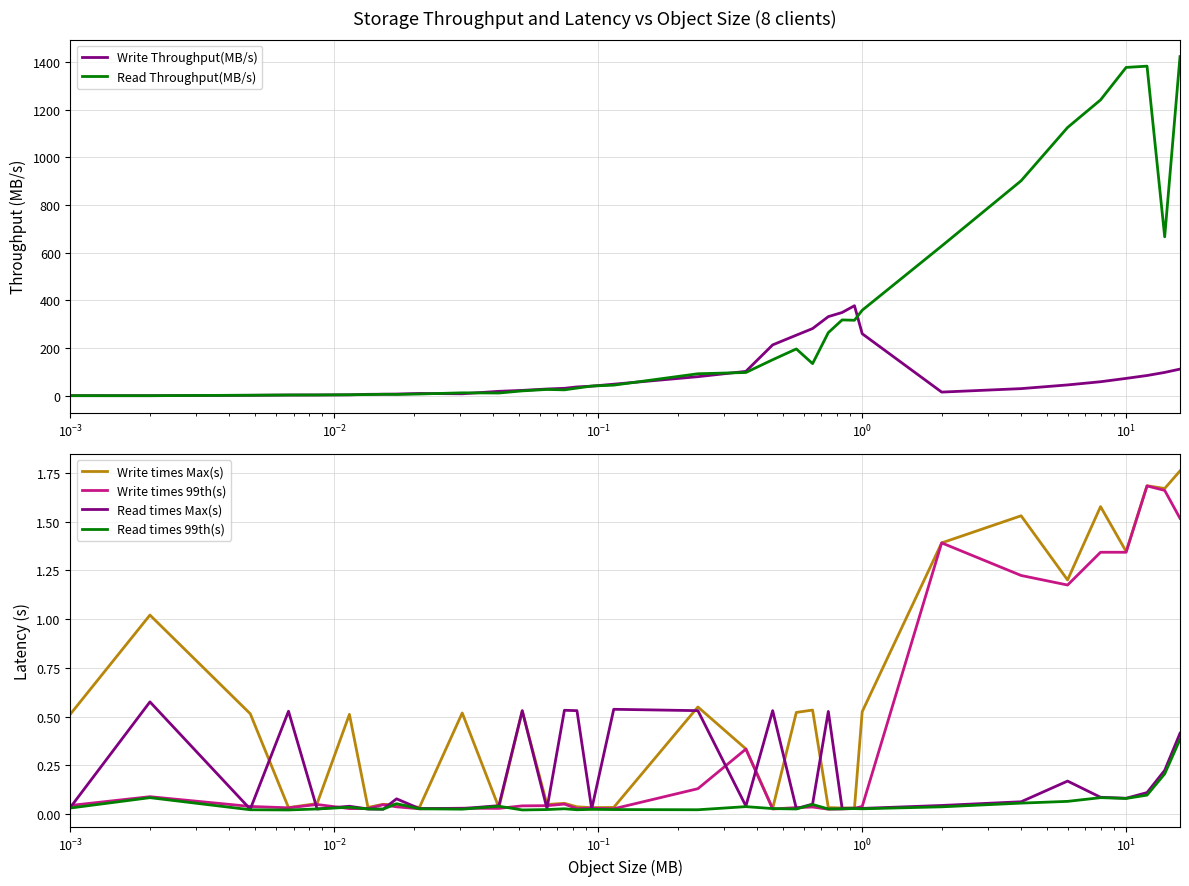

Is this an area chart (filled region under the line)?

No